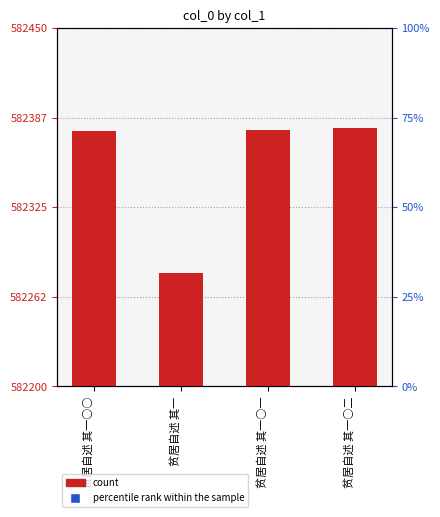

Rank the categories by value from lowest to highest.

贫居自述 其一, 贫居自述 其一○○, 贫居自述 其一○一, 贫居自述 其一○二